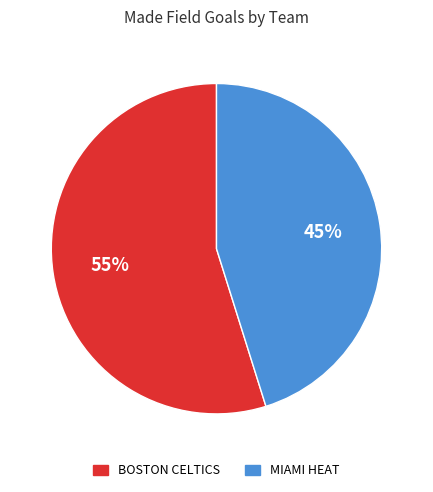

To the nearest percent, what is the difference between the largest and smallest slice percentages?

10%